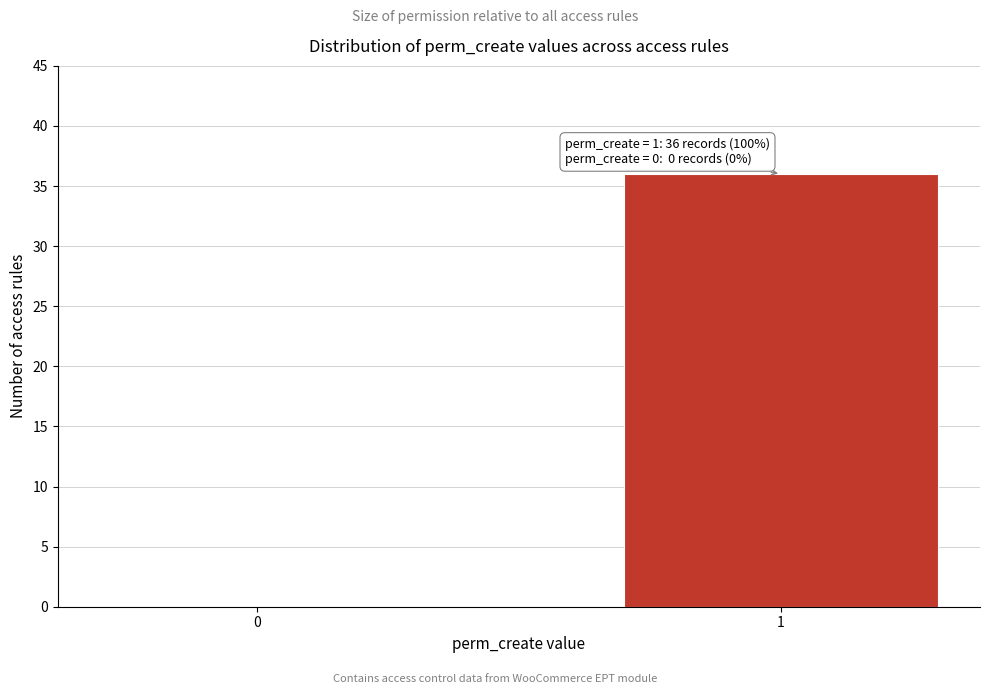

Reading left to right, list all the values displayed in this chart.

0=0	1=36